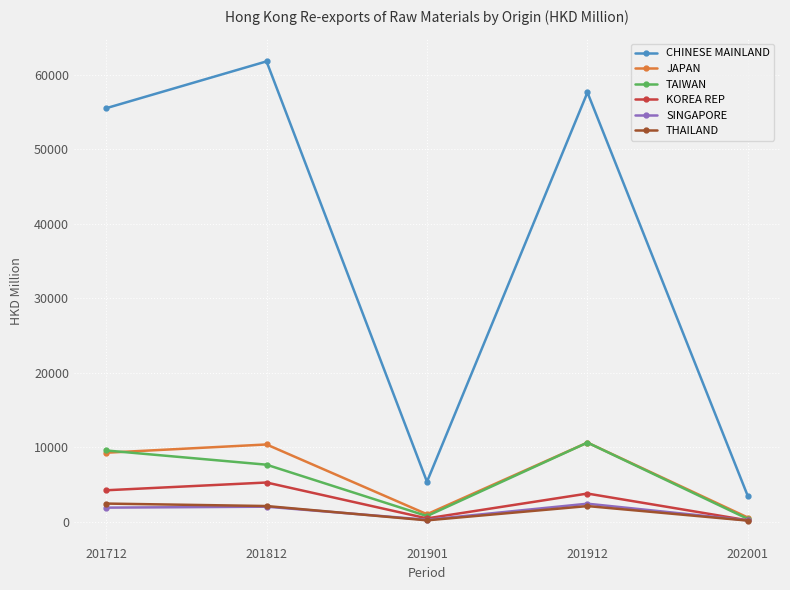

What is the total value across all series at 202001?

4745.2